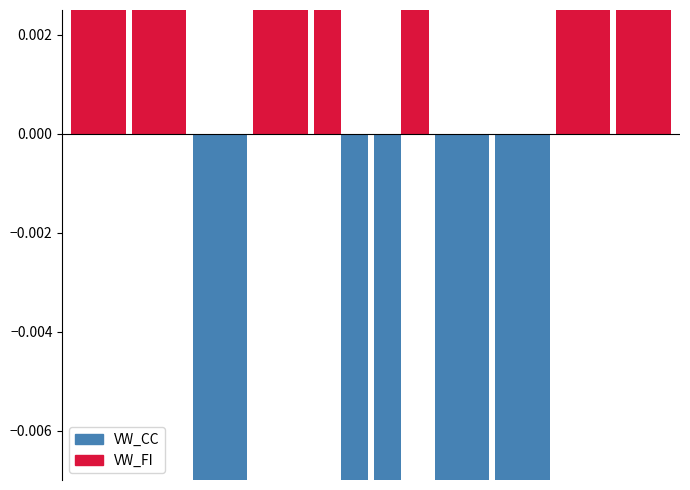

Is it true that VW_FI equals 0.0 at CMA?

True